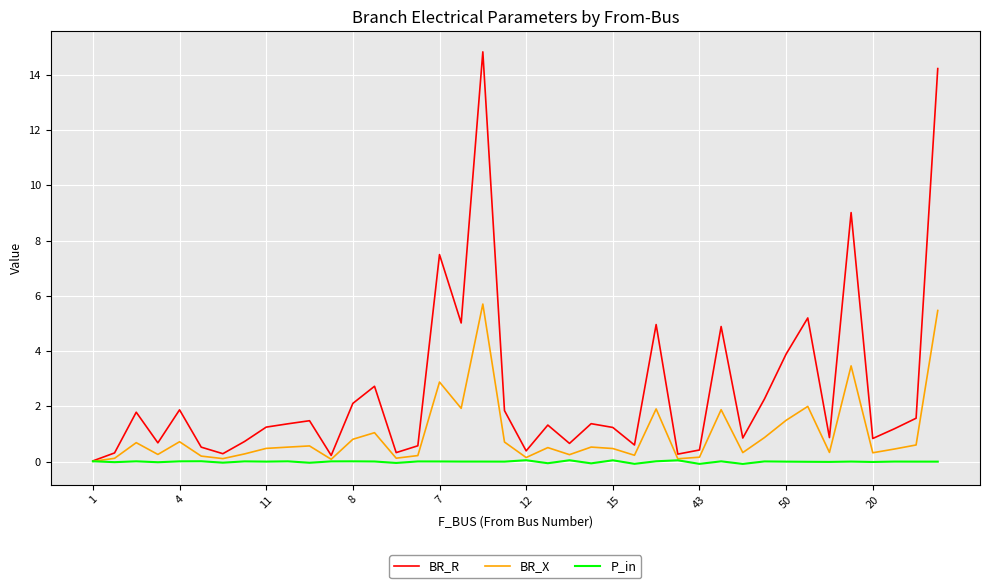

What is the maximum value for BR_R?

14.8